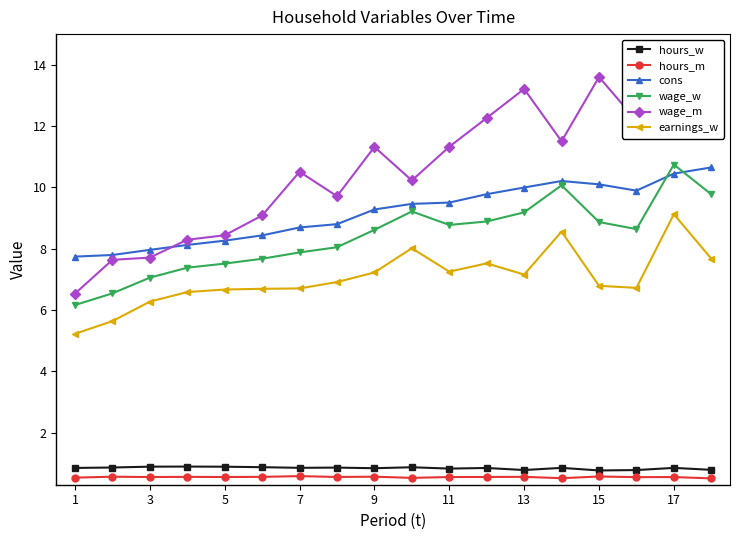

What is the highest value of the hours_w series?

0.9